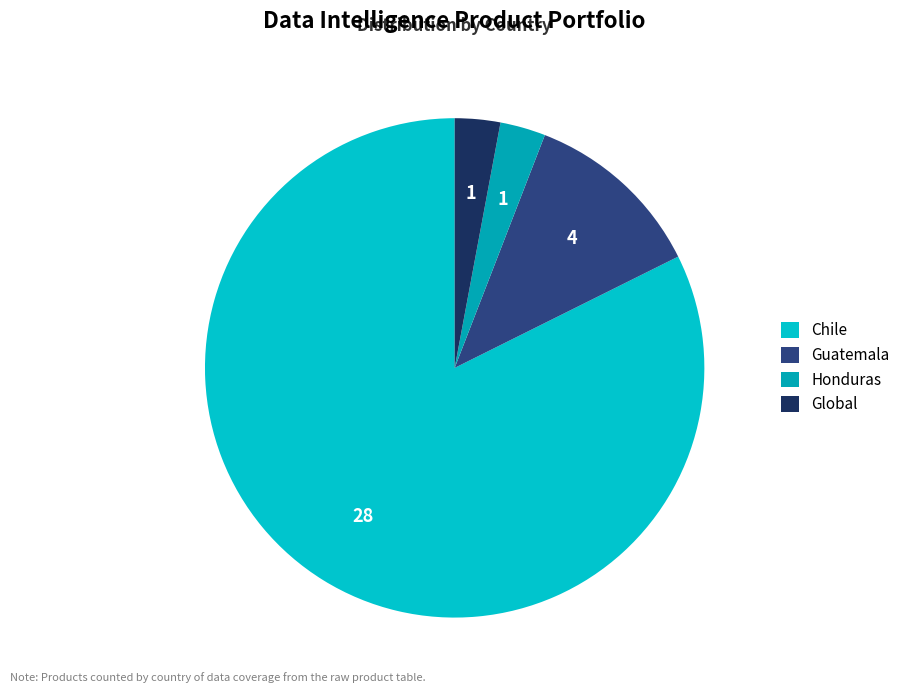

True or false: Global accounts for 3% of the total.

True